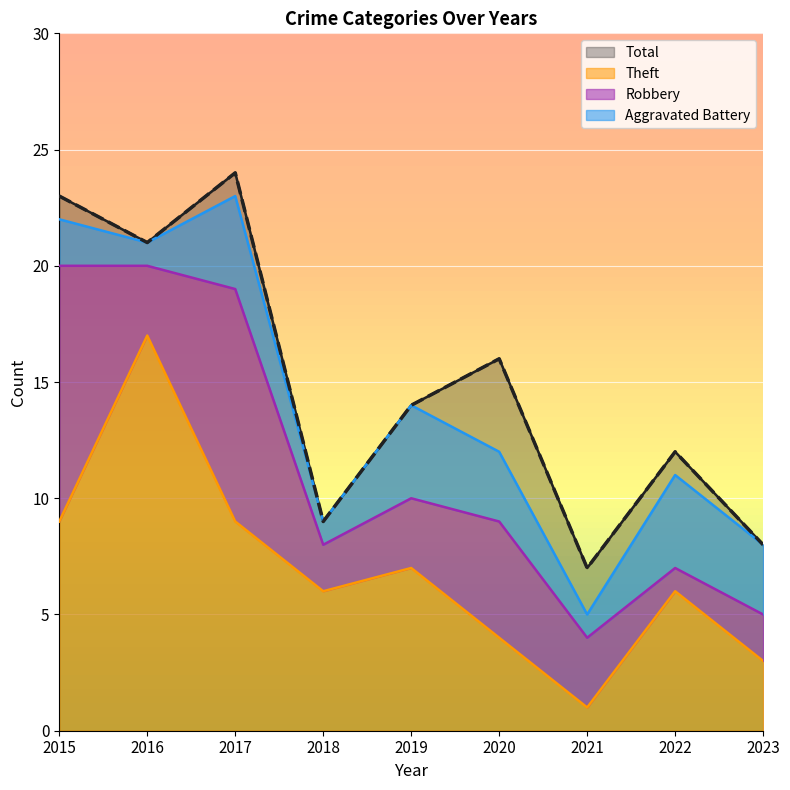

What is the value of the Theft point at the 5th from the left?

7